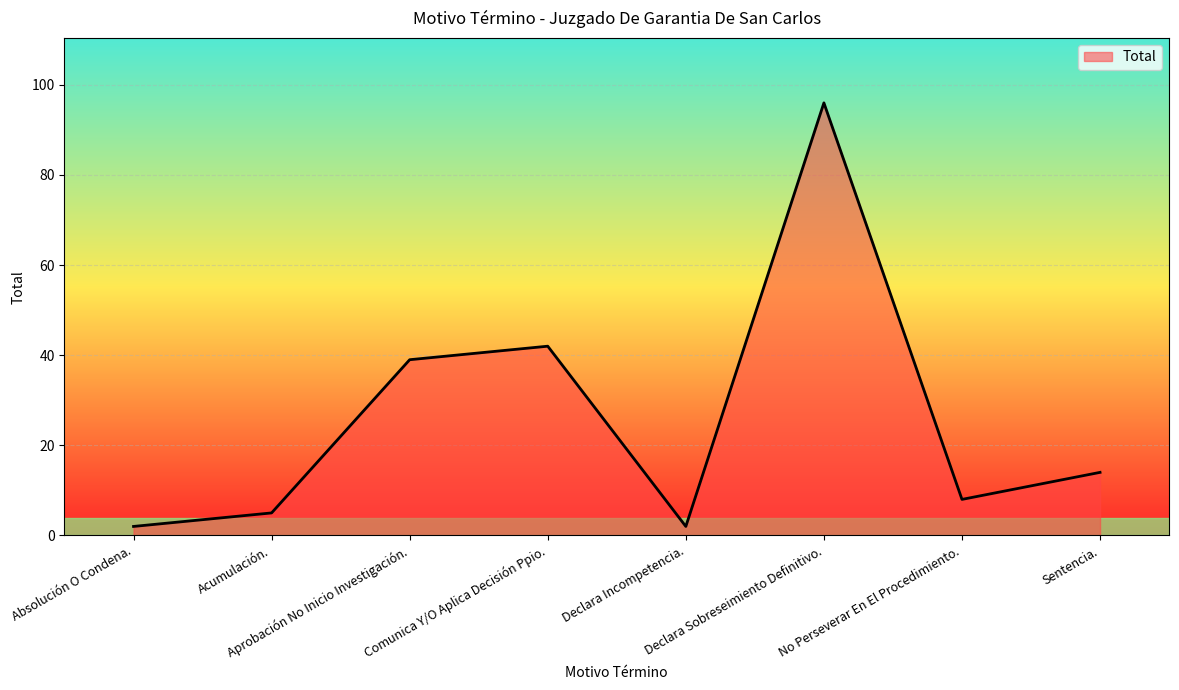

How many interior local valleys (lower than both neighbors) does the data have?

2